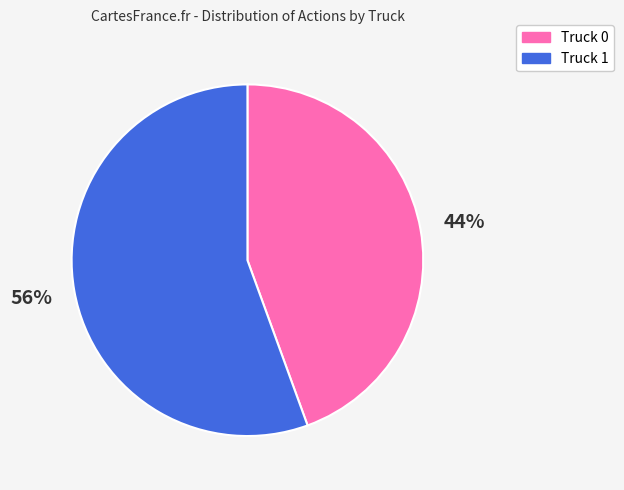

To the nearest percent, what is the combined percentage of Truck 1 and Truck 0?

100%